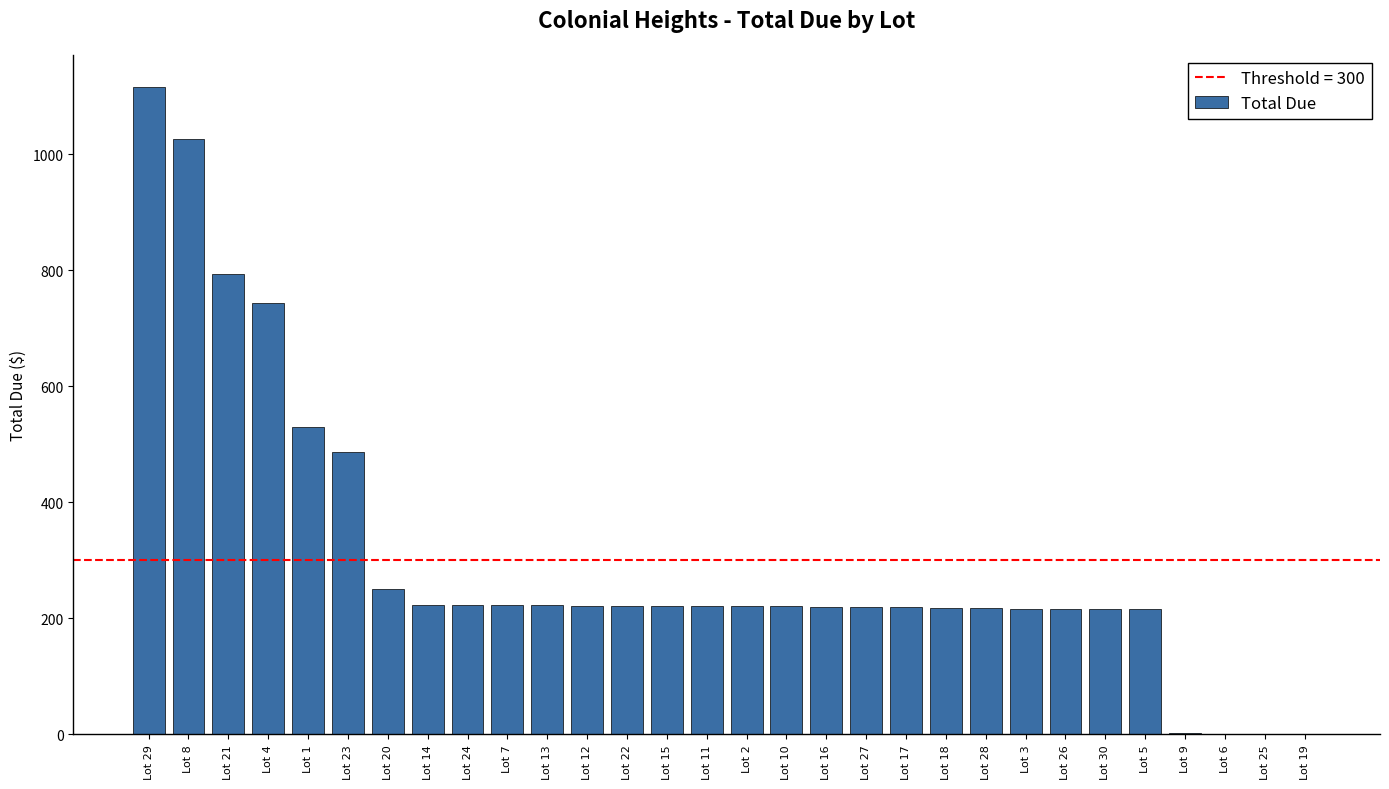

At which label does the data first exceed 221?

Lot 29